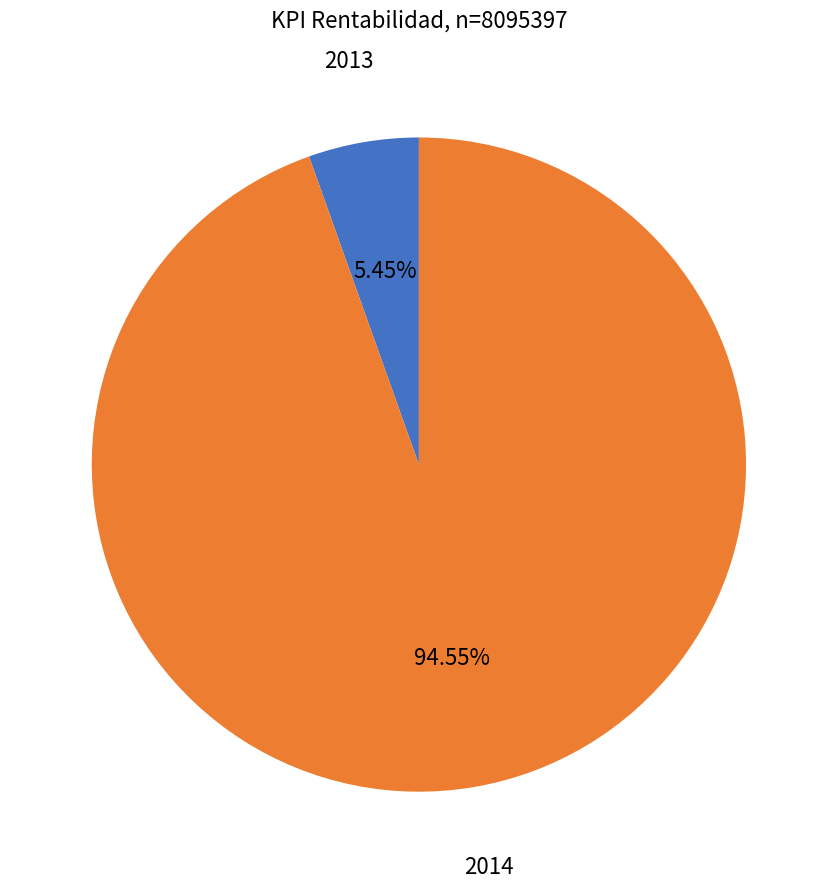

To the nearest percent, what is the difference between the largest and smallest slice percentages?

89%